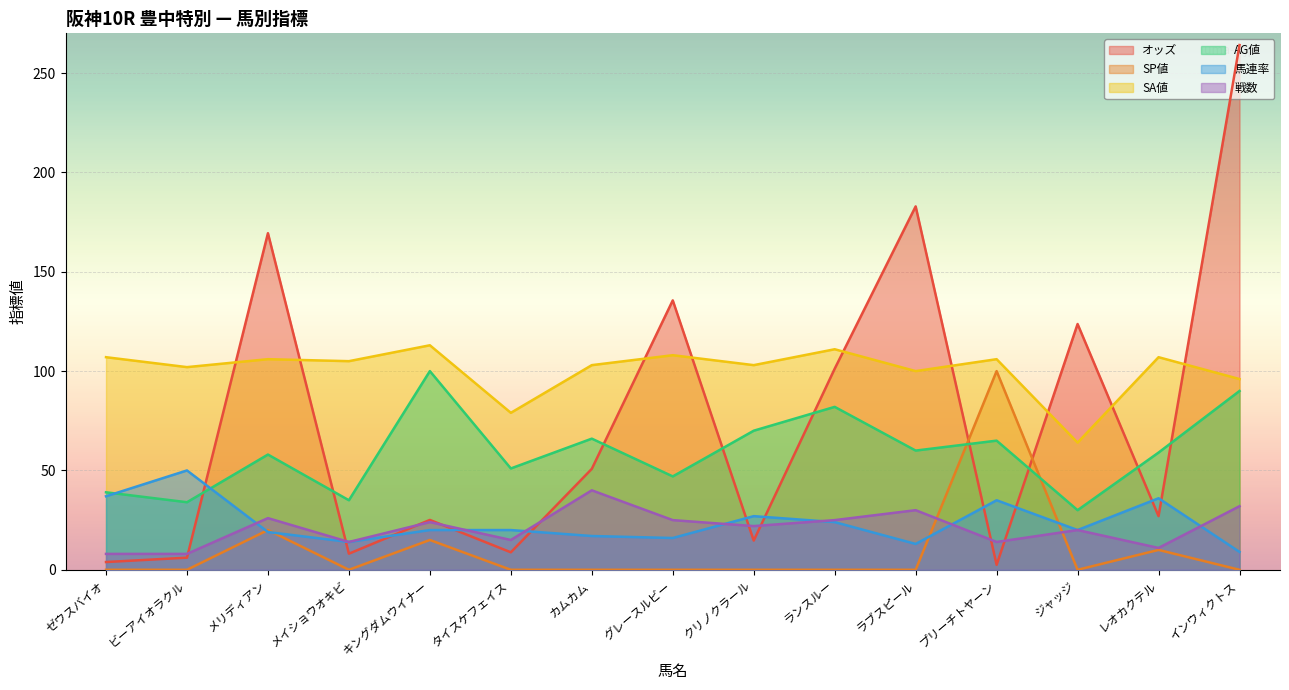

At which category does オッズ reach its first local valley?

メイショウオキビ